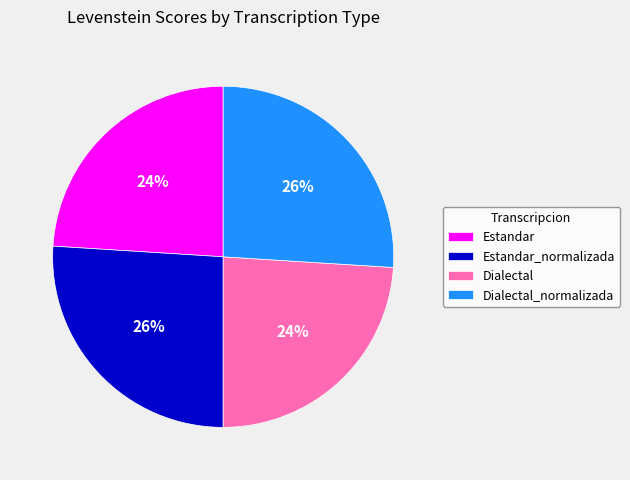

Is it true that Dialectal is 24% of the pie?

True